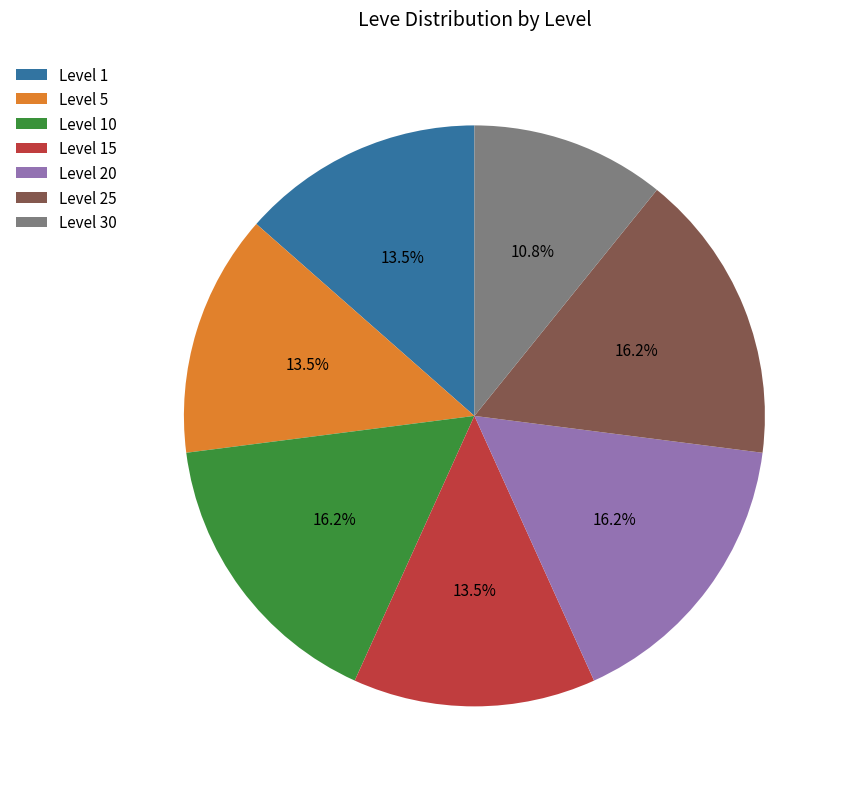

Which slice is the smallest?

Level 30